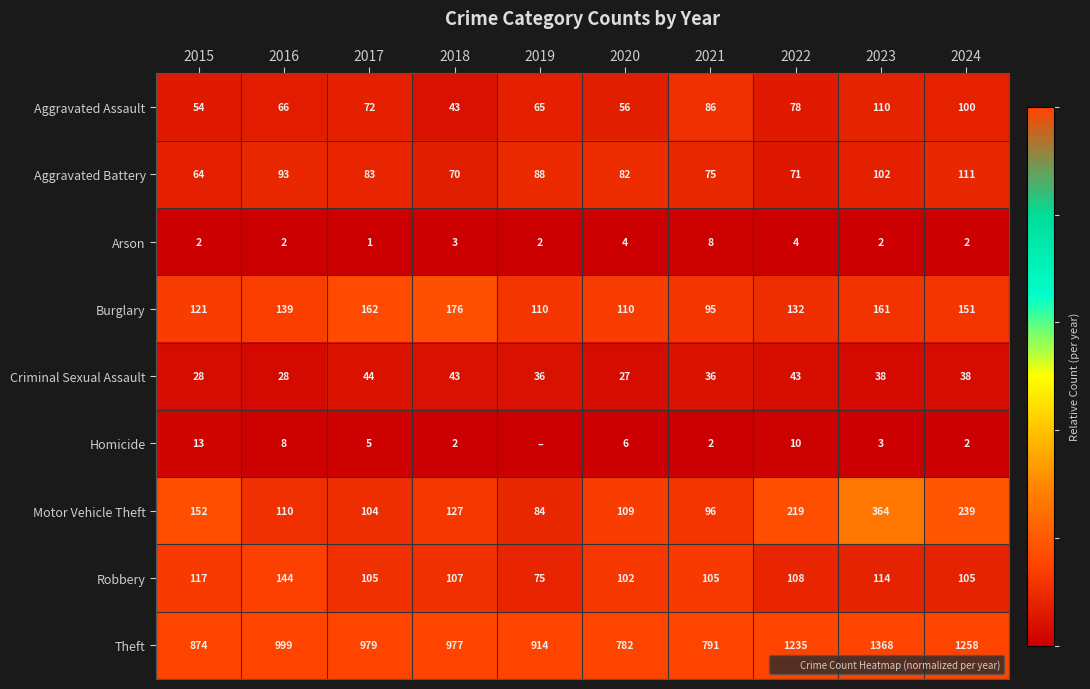

True or false: Robbery has a value of 0.2 at 2020.

False